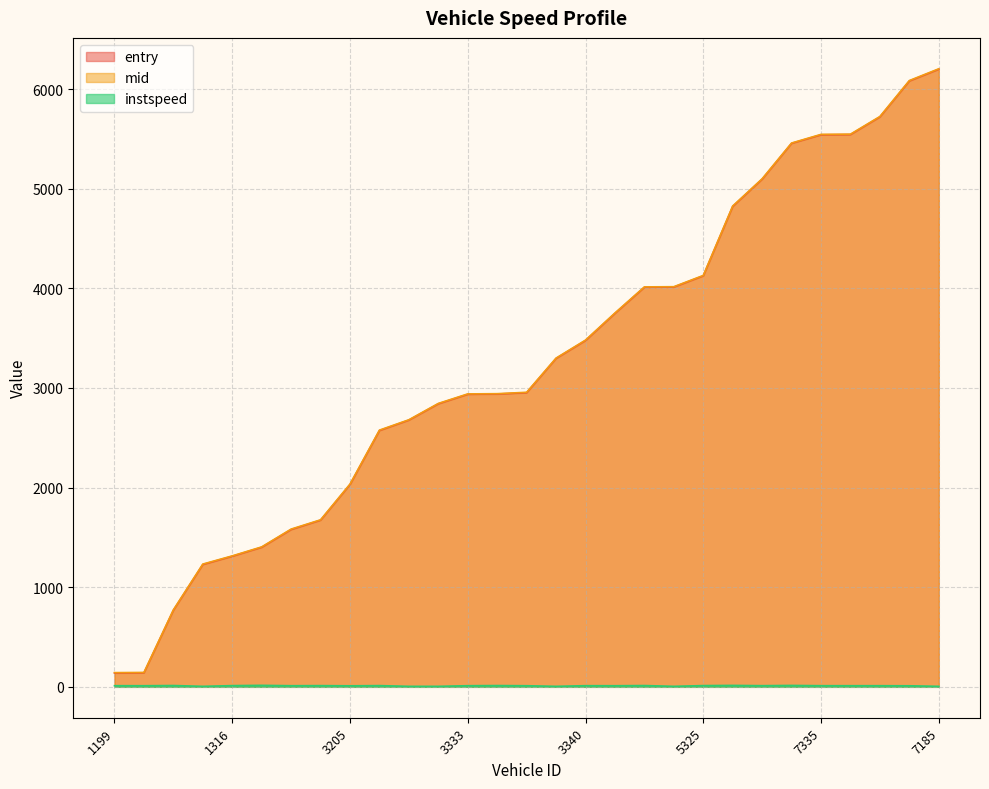

True or false: mid and entry intersect in this chart.

False